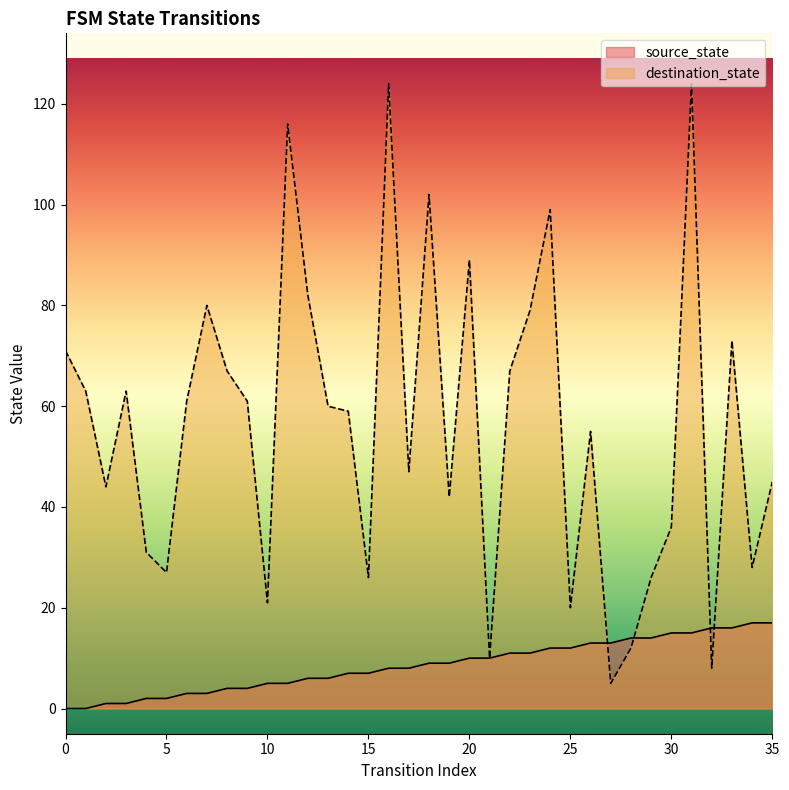

What is the greatest value displayed?

124